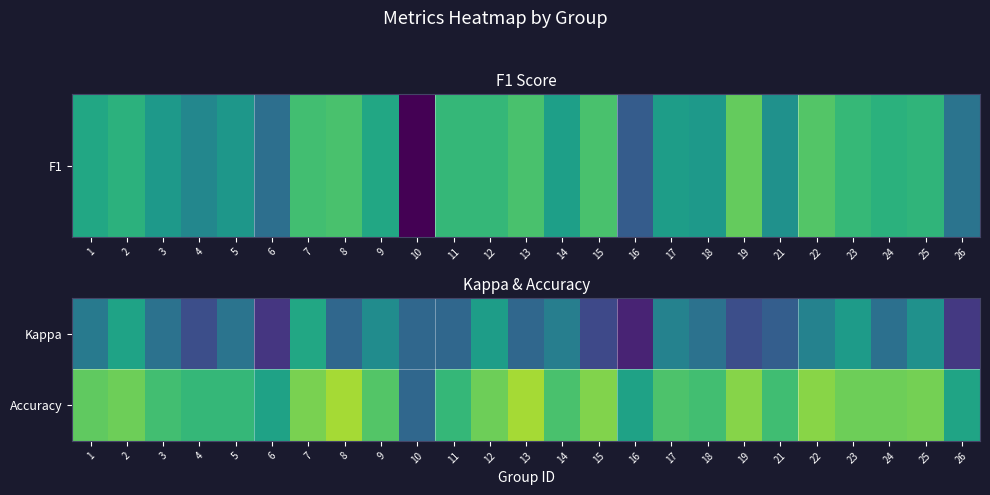

How many categories are shown in the chart?

25